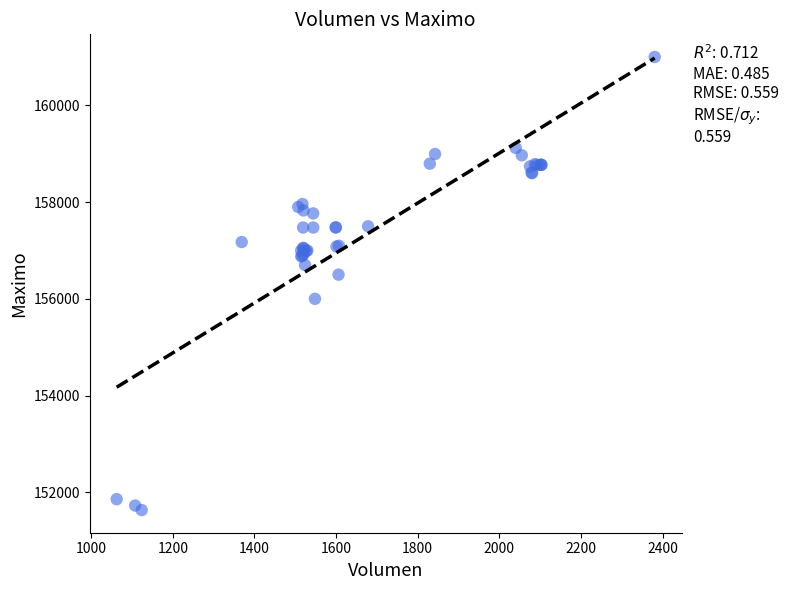

What Y value in the scatter plot is closest to 156316?

156500